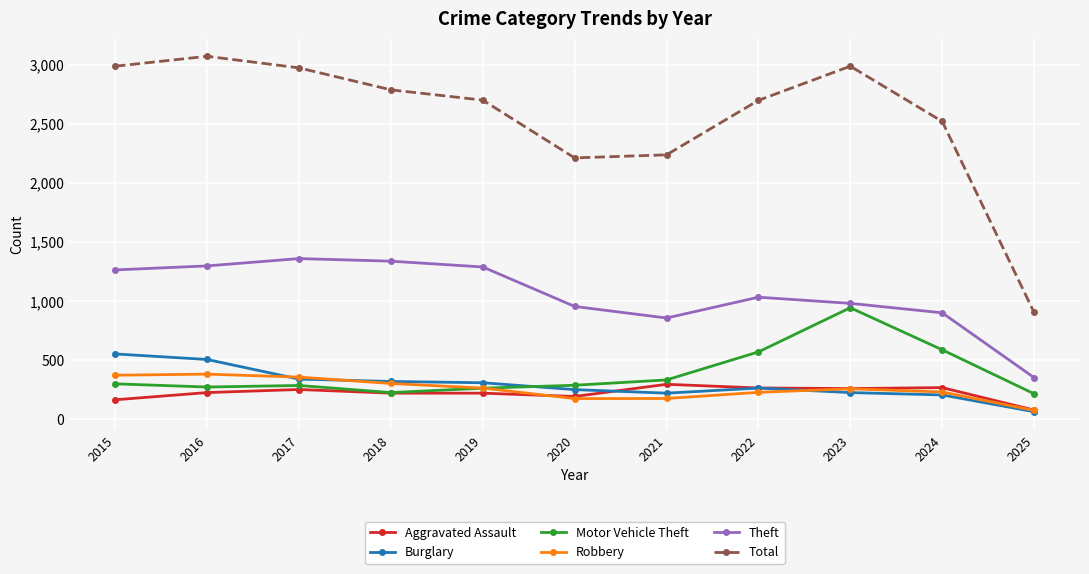

Where does the Robbery series first go above 257?

2015